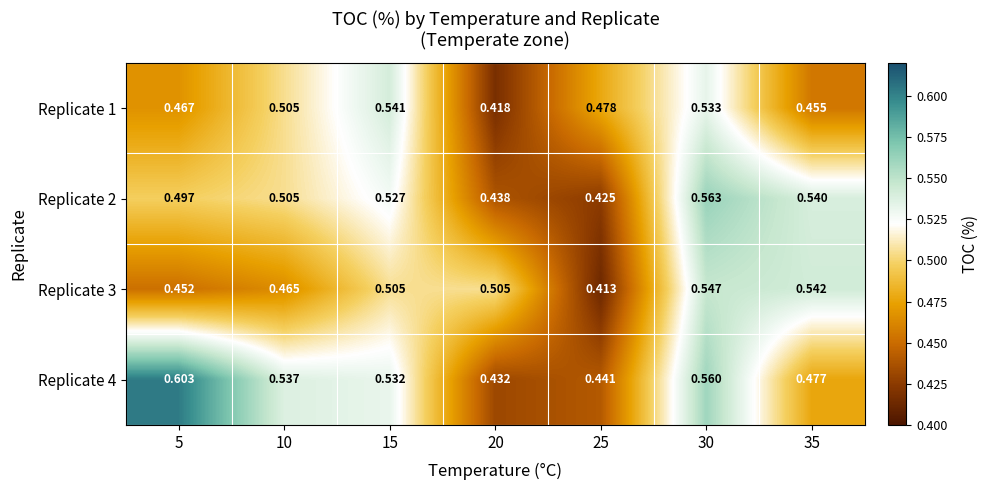

At how many categories does at least one series exceed 0?

7